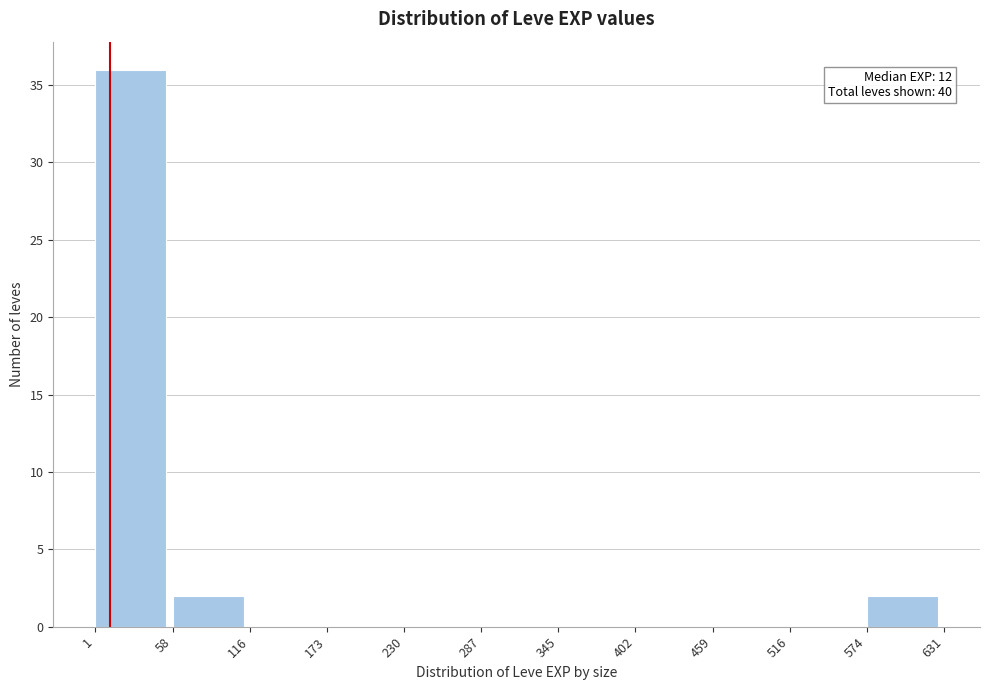

Over which range of the x-axis is the bar tallest?

1 to 58